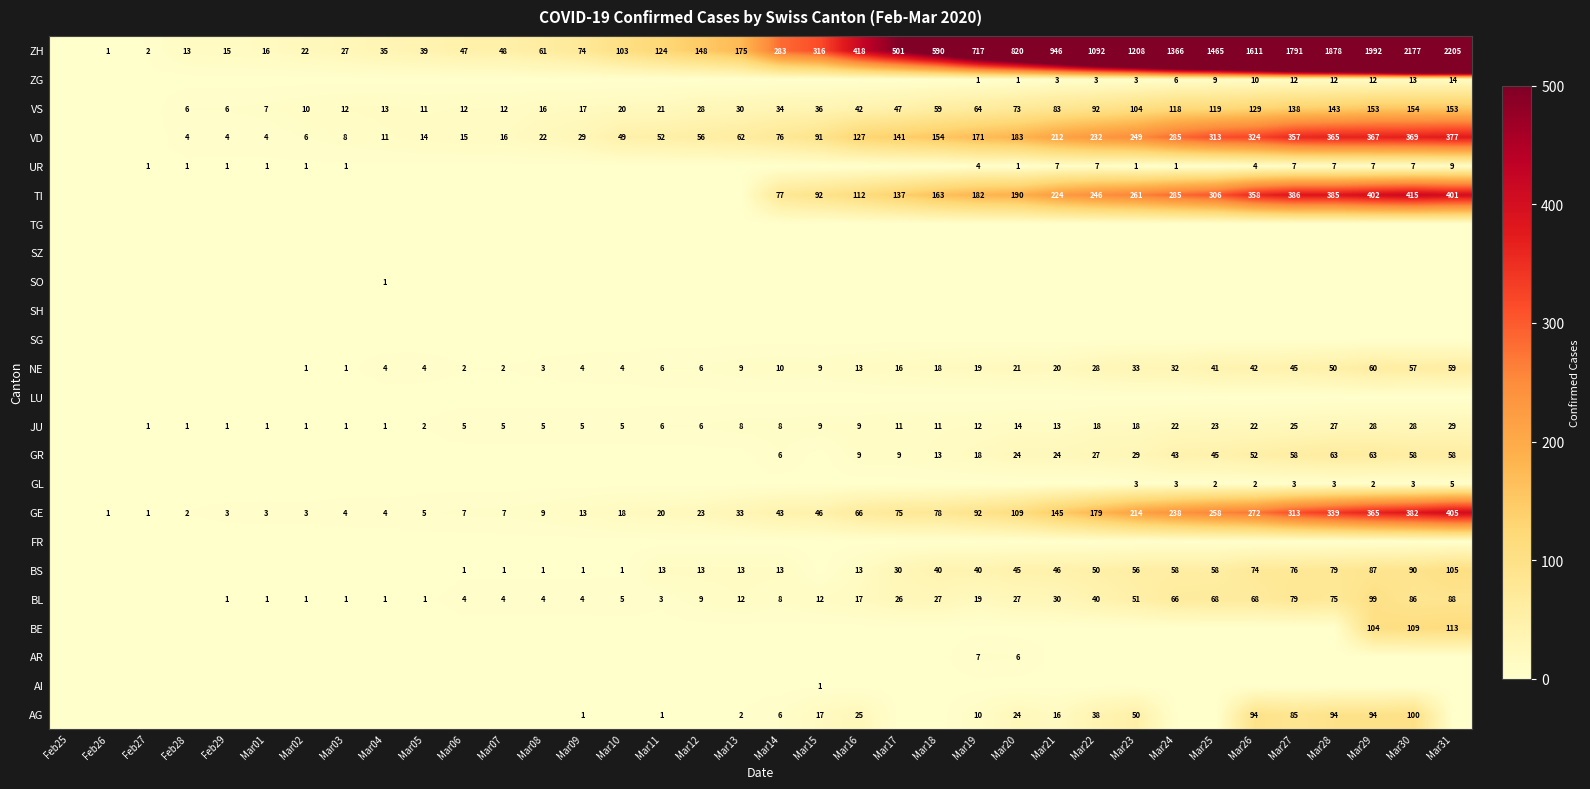

What is the difference between the VD values at Mar20 and Mar22?

49